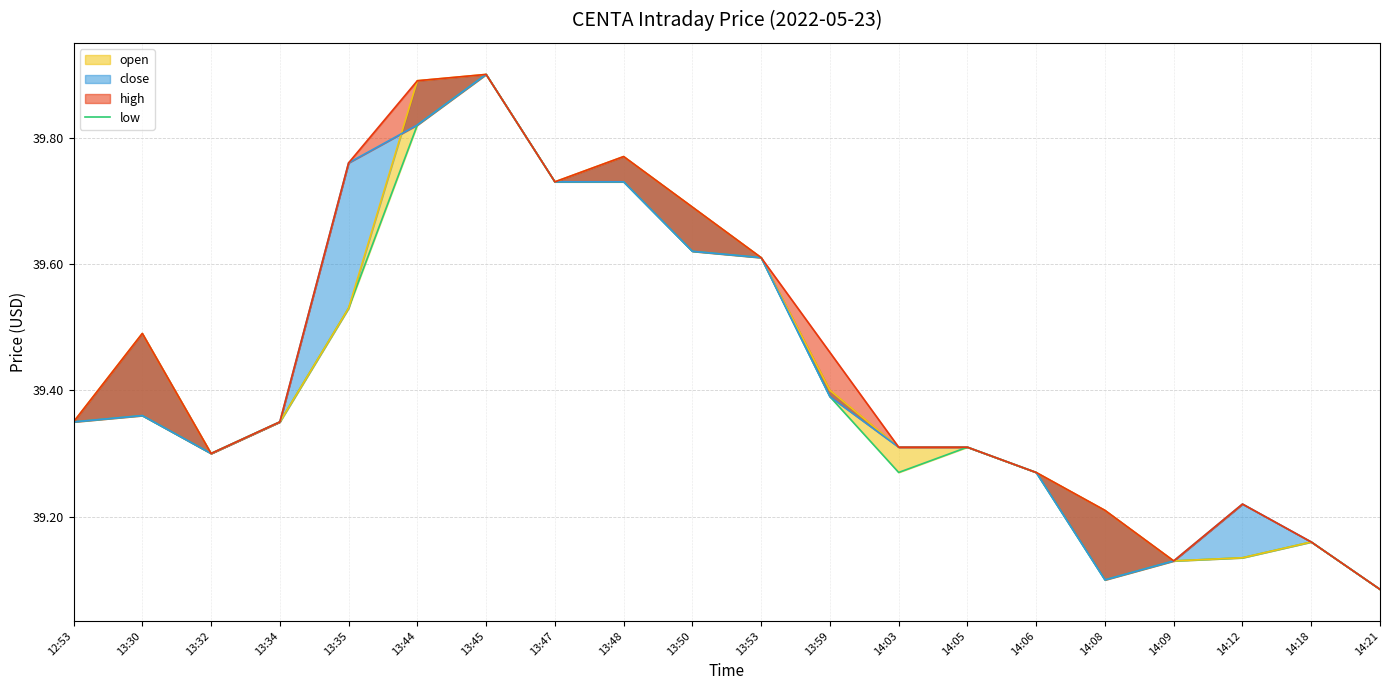

Reading left to right, what are all the values shown in this chart?

12:53=39.4	13:30=39.4	13:32=39.3	13:34=39.4	13:35=39.5	13:44=39.8	13:45=39.9	13:47=39.7	13:48=39.7	13:50=39.6	13:53=39.6	13:59=39.4	14:03=39.3	14:05=39.3	14:06=39.3	14:08=39.1	14:09=39.1	14:12=39.1	14:18=39.2	14:21=39.1